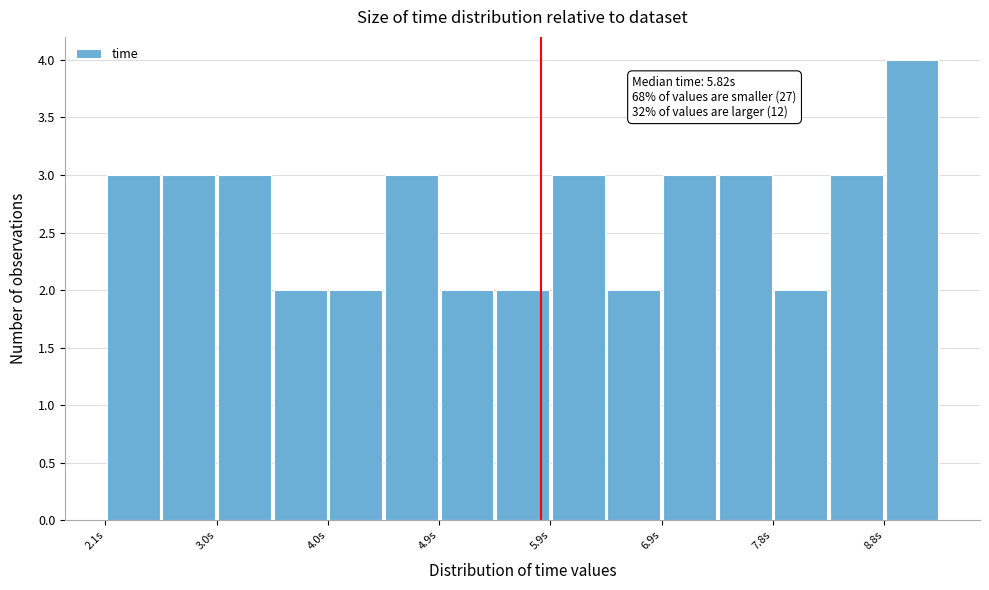

Which range on the x-axis has the tallest bar?

8.8 to 9.3